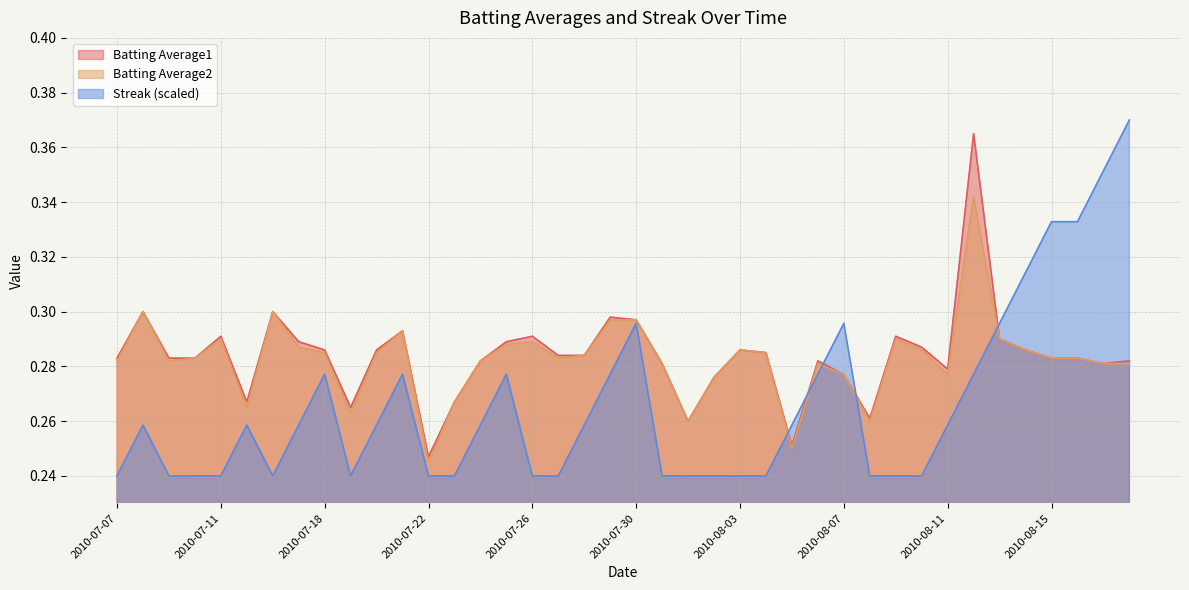

True or false: Batting Average1 and Batting Average2 intersect in this chart.

False